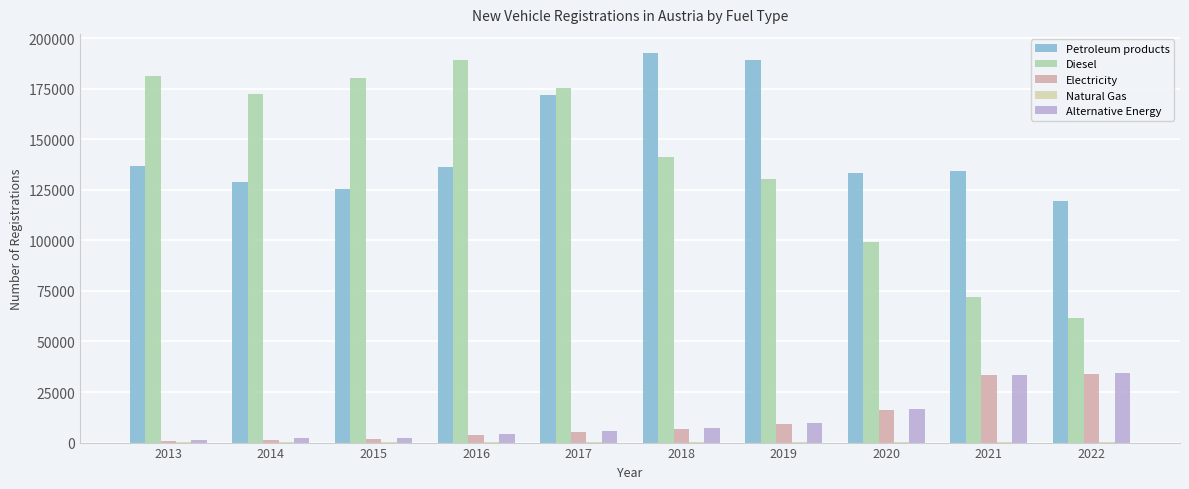

At which label is Alternative Energy closest to 17763?

2020